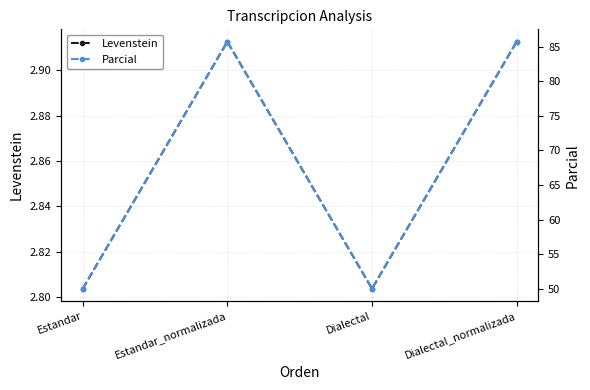

What is the difference between the second highest and second lowest values in the Parcial series?

35.7